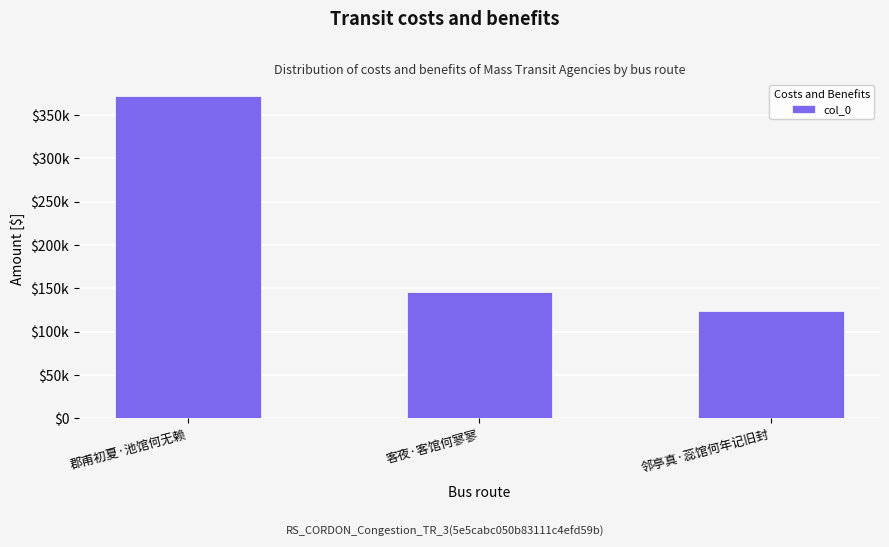

What is the difference between the maximum and minimum values?

248279